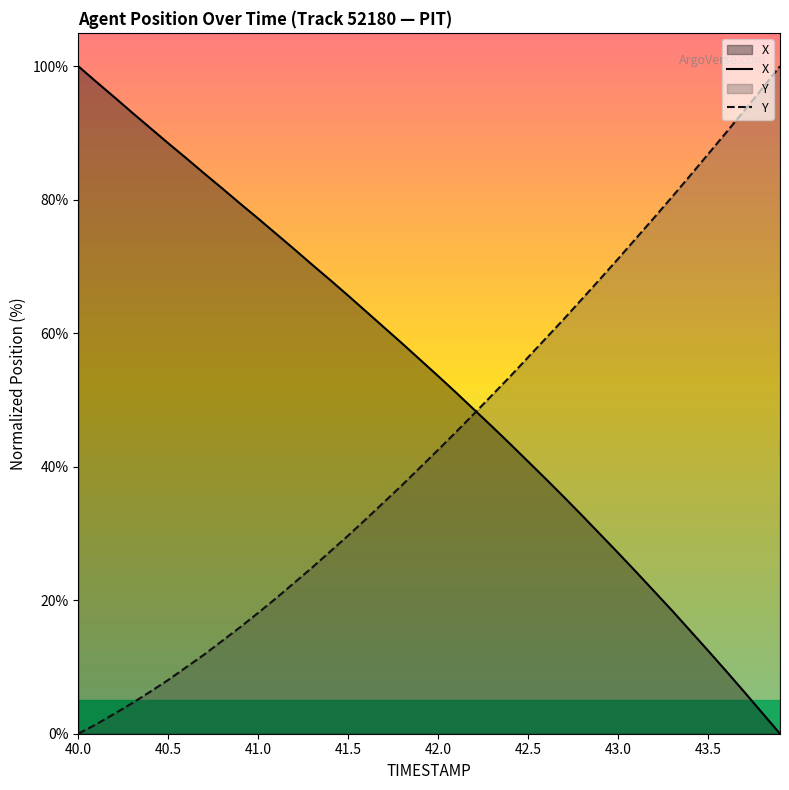

True or false: X has a value of 70.1 at 42.0.

False